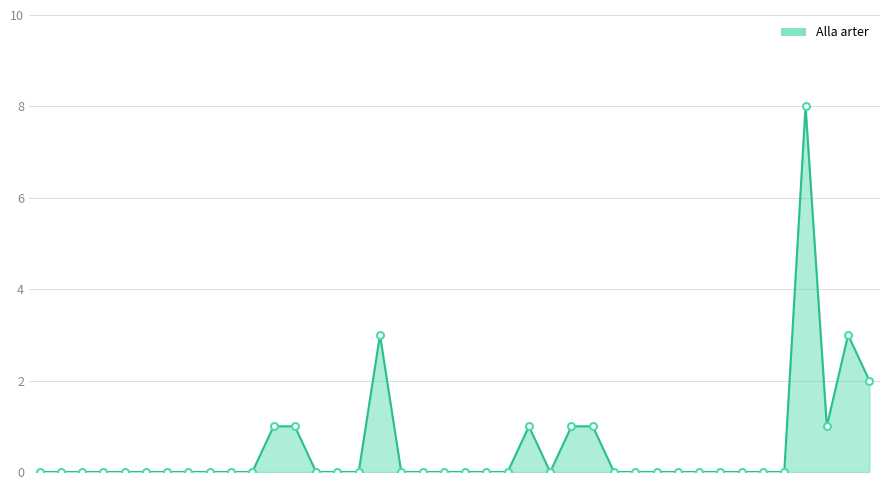

What is the difference between the maximum and minimum values?

8